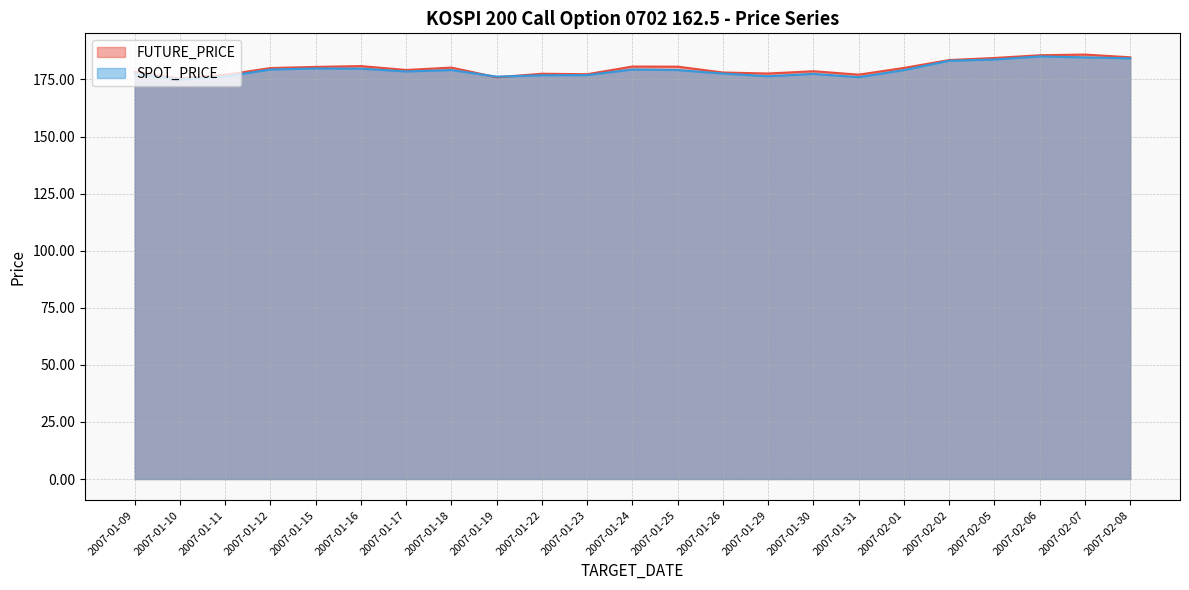

After their last crossing, which series has the higher values: FUTURE_PRICE or SPOT_PRICE?

FUTURE_PRICE